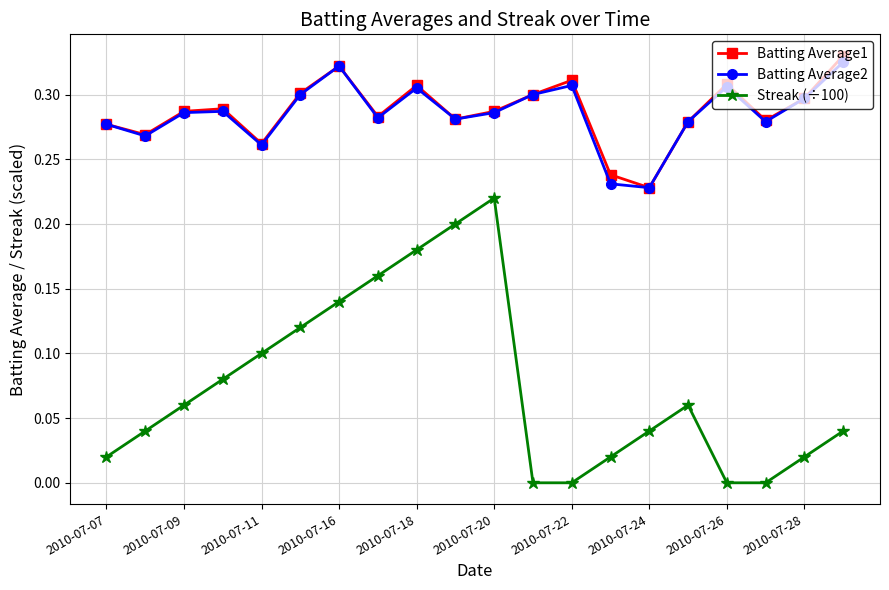

True or false: Streak (÷100) and Batting Average1 intersect in this chart.

False